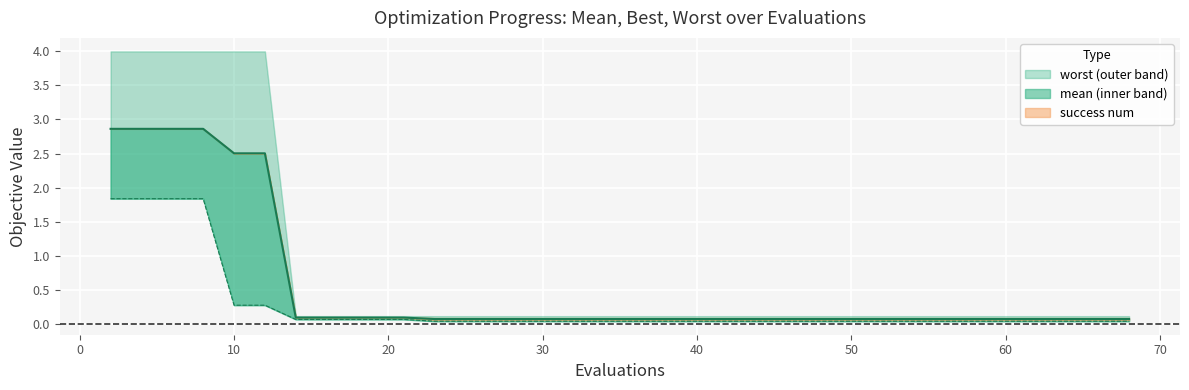

What is the sum of the best values at 51 and 39?

0.1